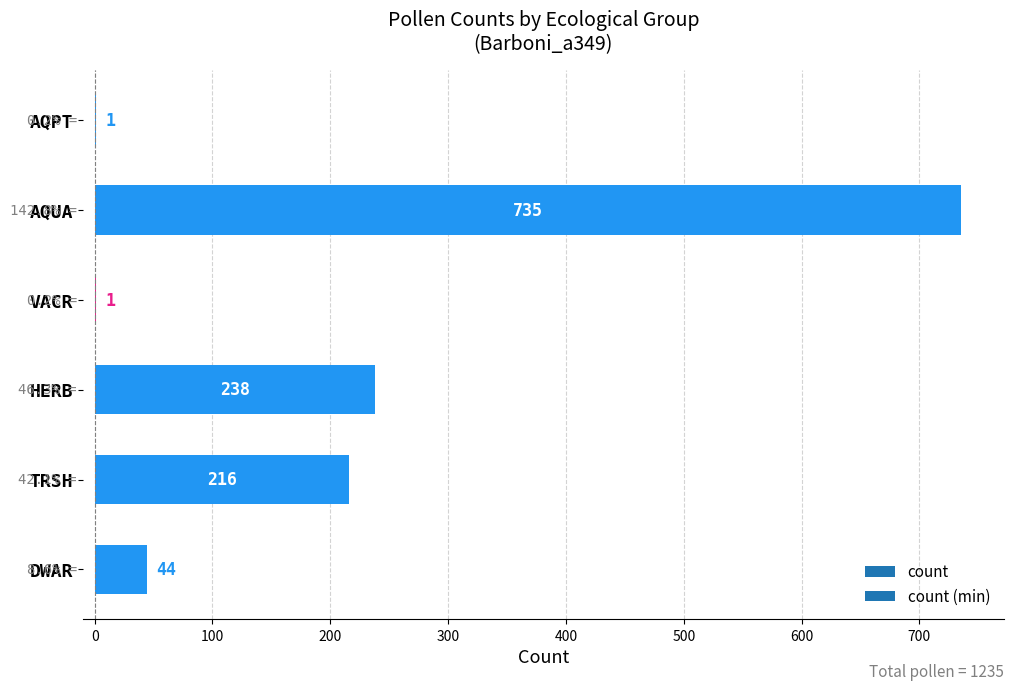

What is the maximum value shown in the chart?

735